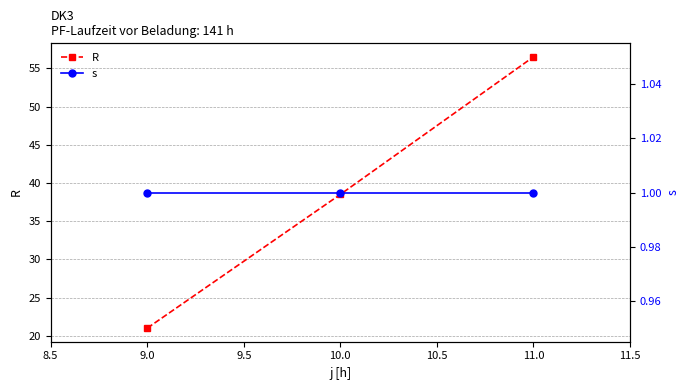

The R series shows 21.1 at 10.0. True or false?

False